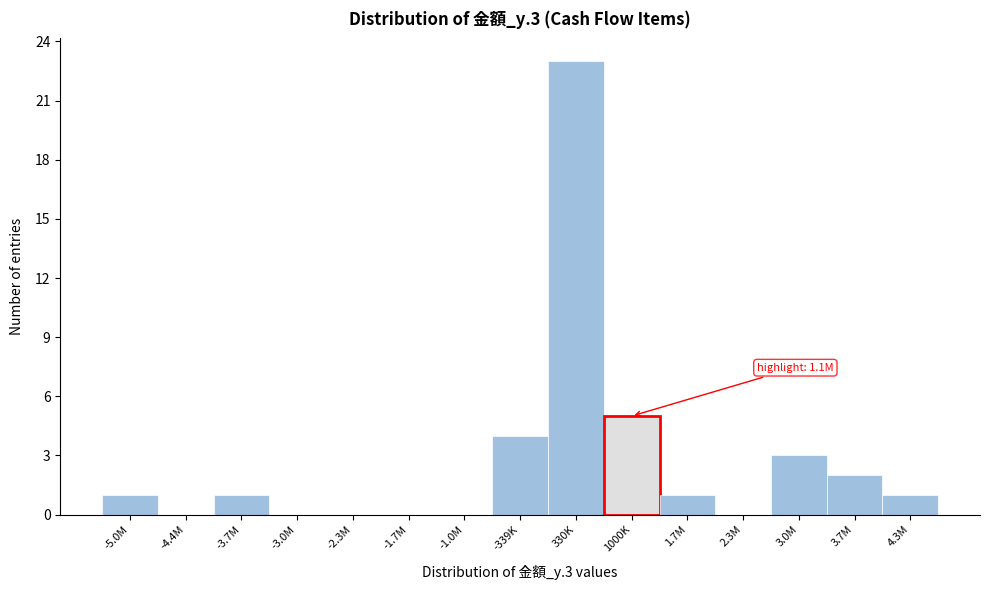

Reading left to right, transcribe all the data shown in this chart.

-5.0M=1	-4.4M=0	-3.7M=1	-3.0M=0	-2.3M=0	-1.7M=0	-1.0M=0	-339K=4	330K=23	1000K=5	1.7M=1	2.3M=0	3.0M=3	3.7M=2	4.3M=1